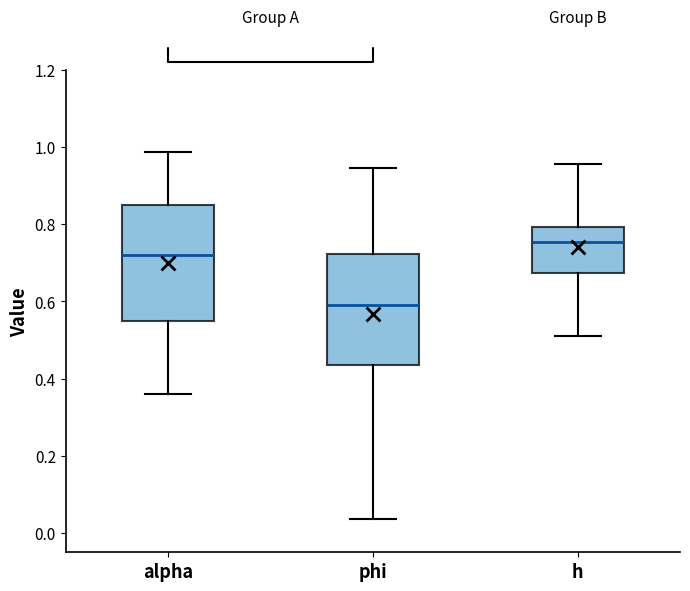

Where does the upper whisker of the box for h end on the y-axis? The values are not printed on the chart, so give them approximately, as read against the axis.

0.96